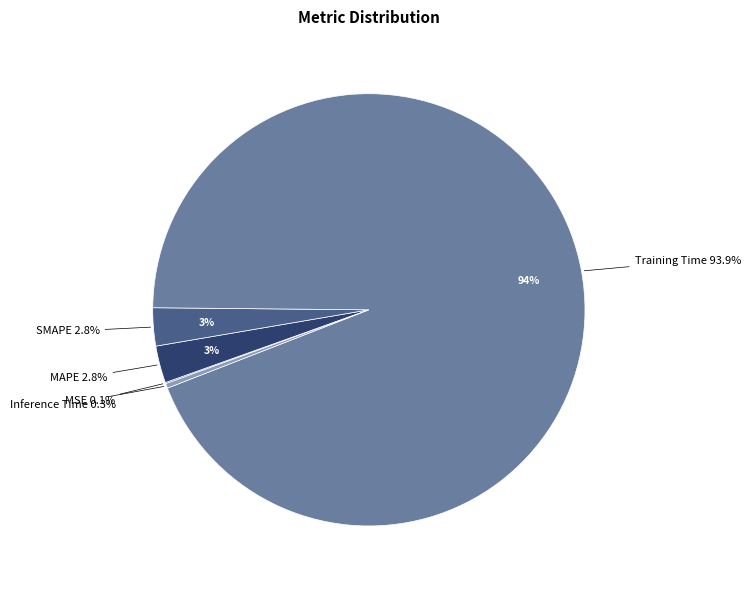

Which category has the smallest portion of the pie?

MSE